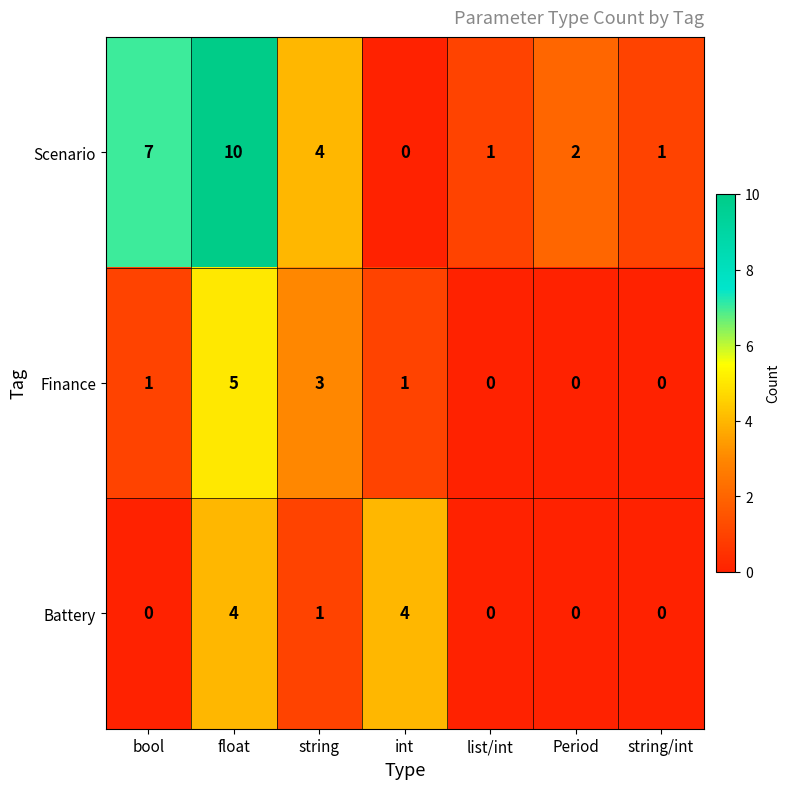

What is the sum of the Scenario values at list/int and bool?

8